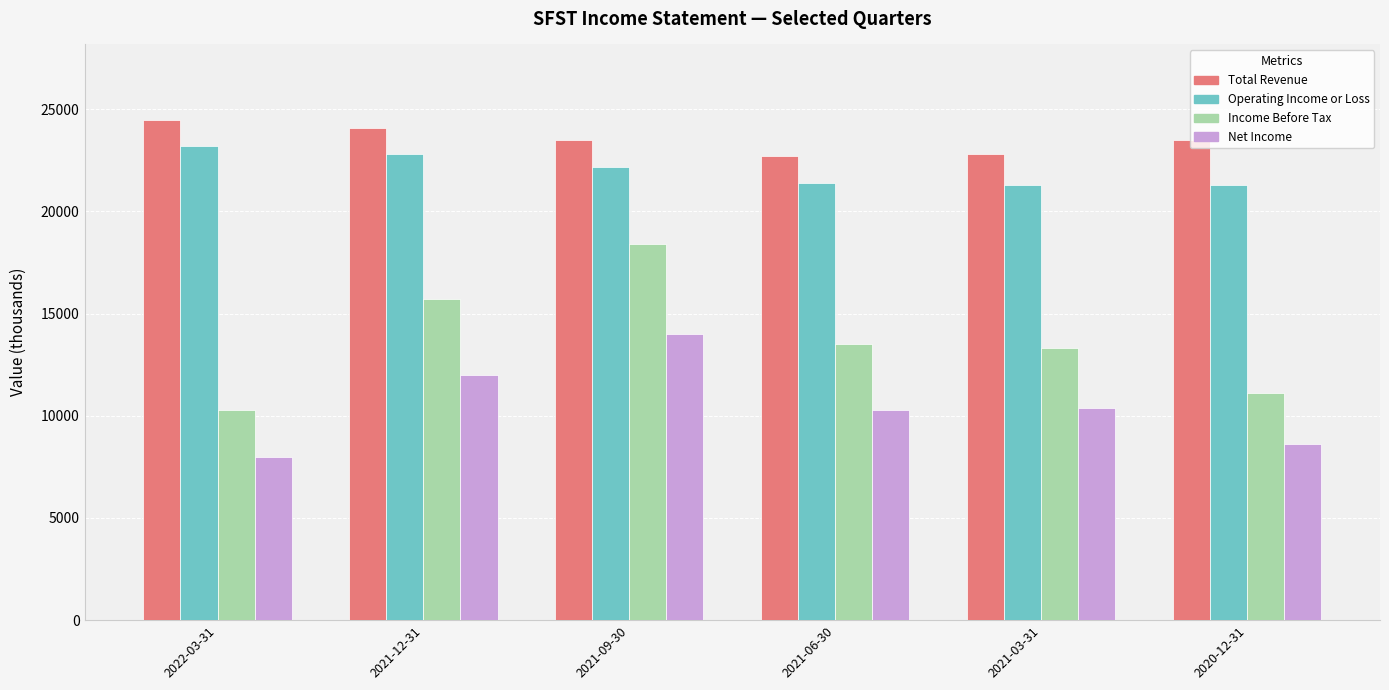

Which series has the widest spread of values?

Income Before Tax